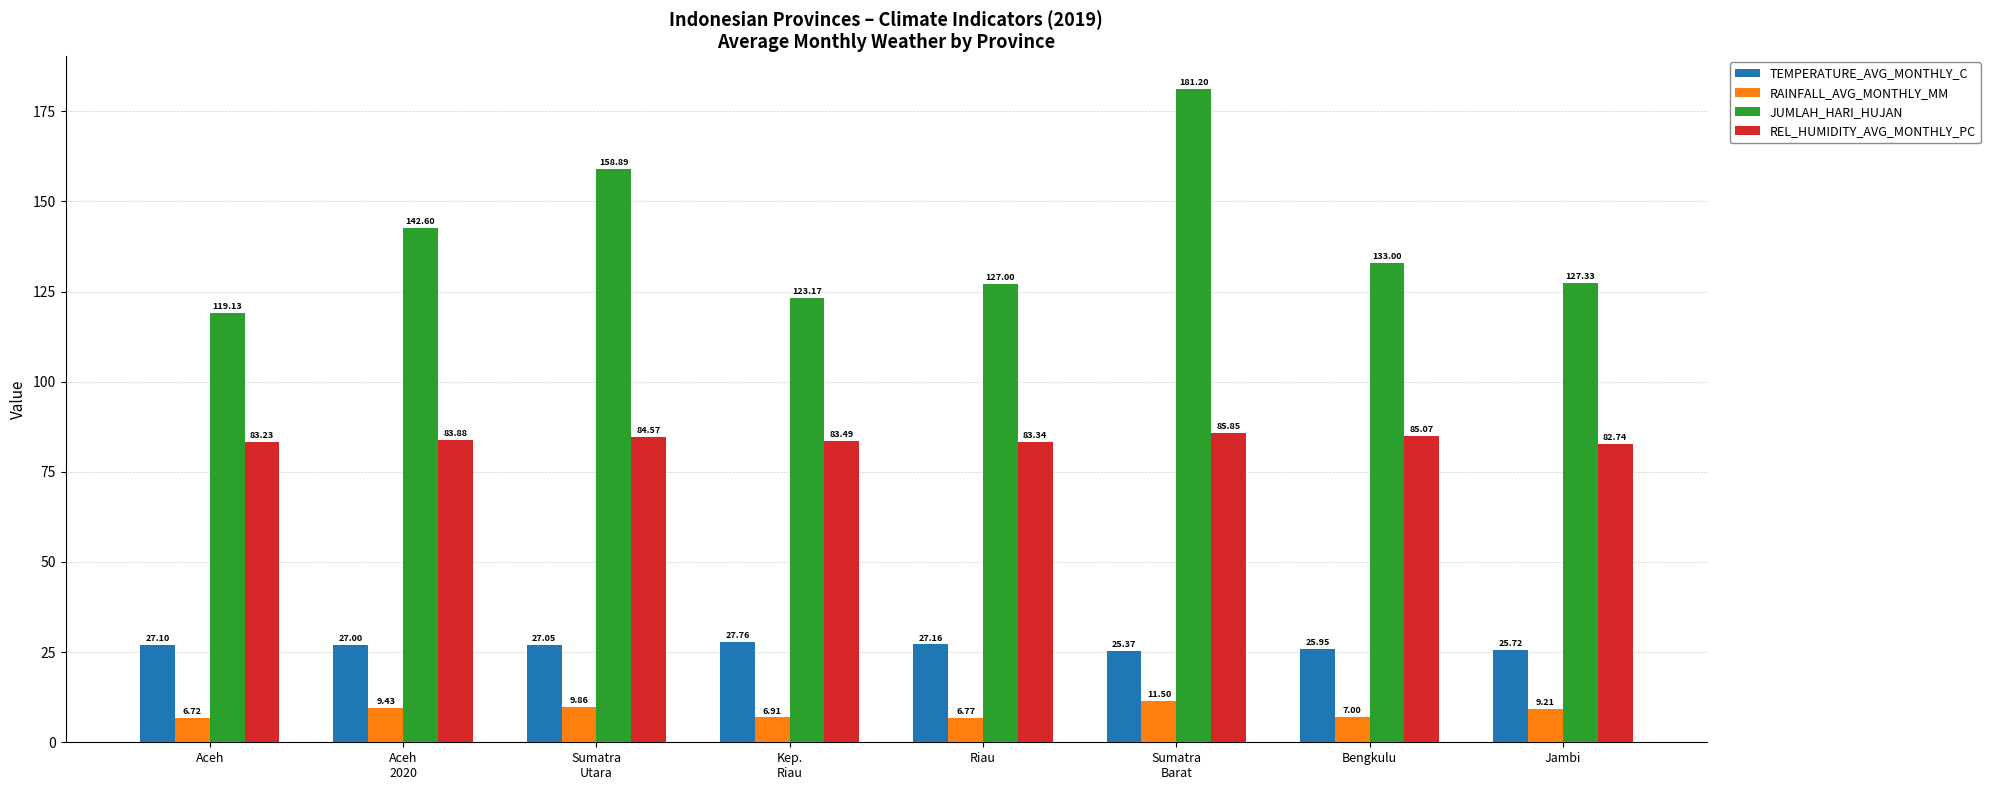

Count the number of data series in this chart.

4